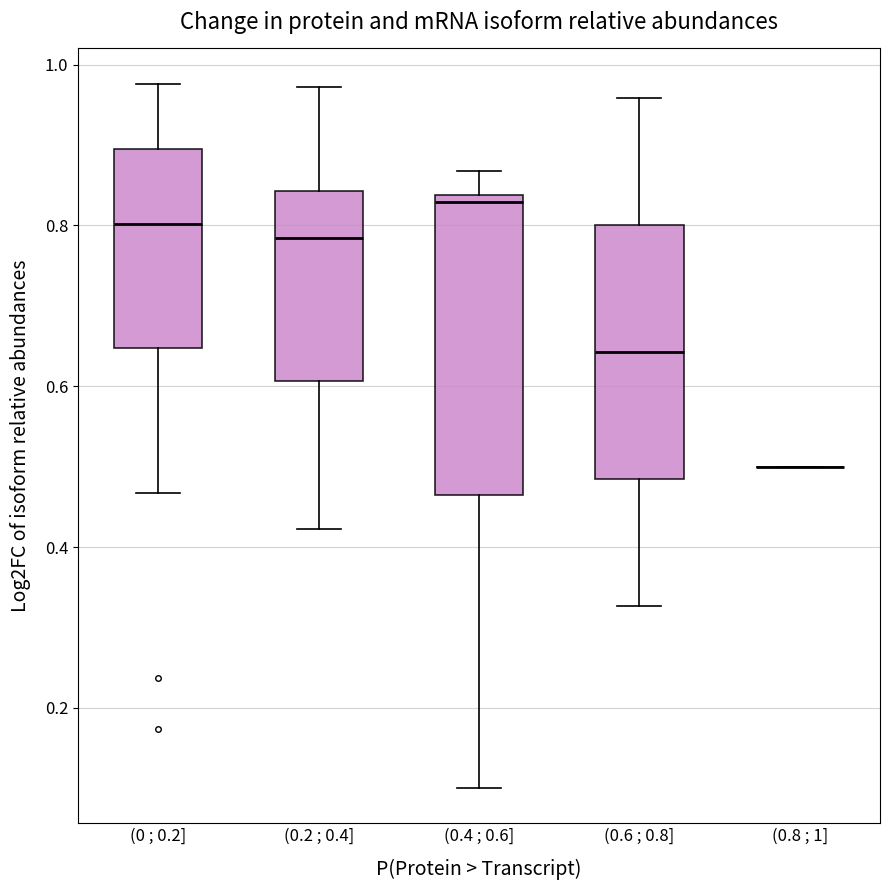

Reading left to right, transcribe this box plot: for each box, give where its median line is, the range the box spans, and where its two whiskers end, as read against the y-axis. The values are not printed on the chart, so give them approximately, as read against the axis.

(0 ; 0.2]: median 0.80, box 0.64 to 0.90, whiskers 0.46 to 0.98
(0.2 ; 0.4]: median 0.78, box 0.60 to 0.84, whiskers 0.42 to 0.98
(0.4 ; 0.6]: median 0.82, box 0.46 to 0.84, whiskers 0.10 to 0.86
(0.6 ; 0.8]: median 0.64, box 0.48 to 0.80, whiskers 0.32 to 0.96
(0.8 ; 1]: box collapsed to a line at 0.50, whiskers 0.50 to 0.50